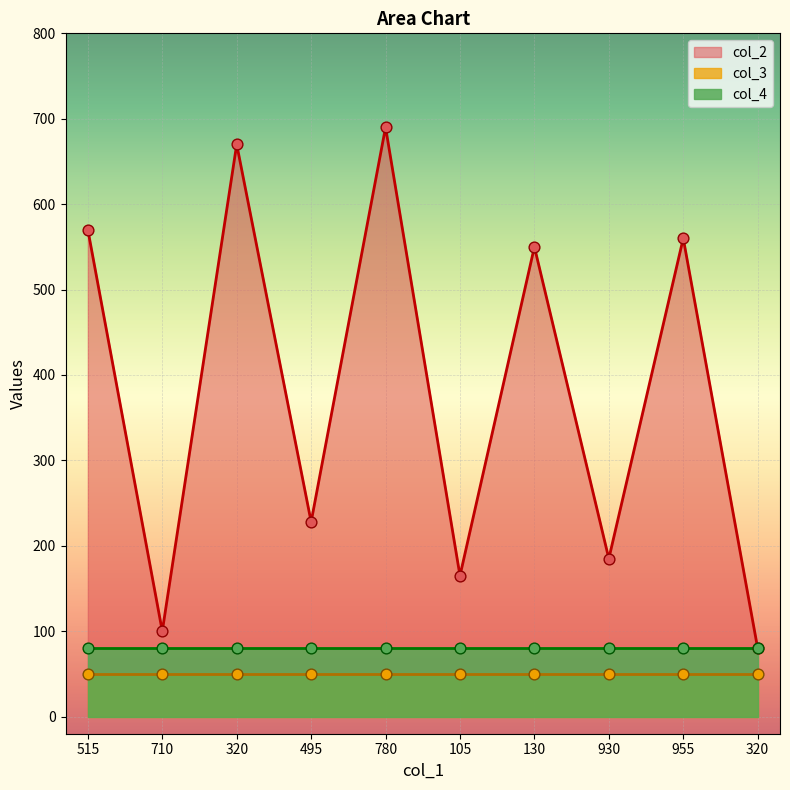

At which category is the sum across all series the highest?

780